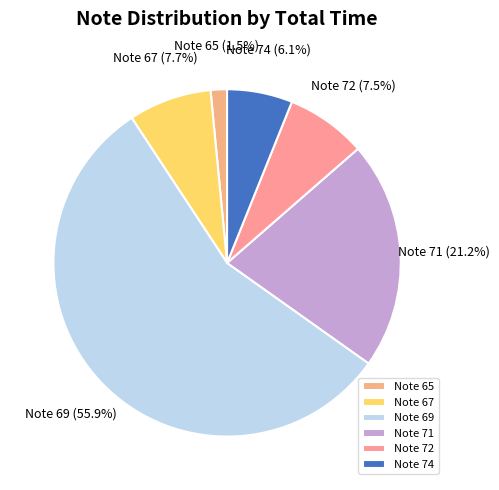

Which slice is the smallest?

Note 65